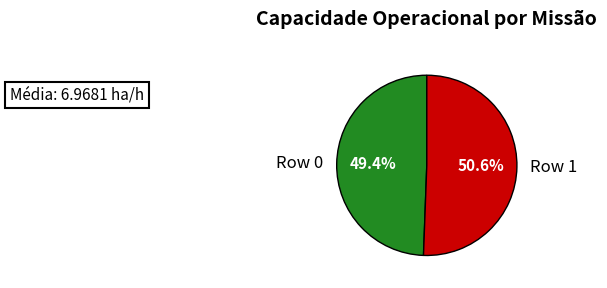

Between Row 1 and Row 0, which is larger?

Row 1